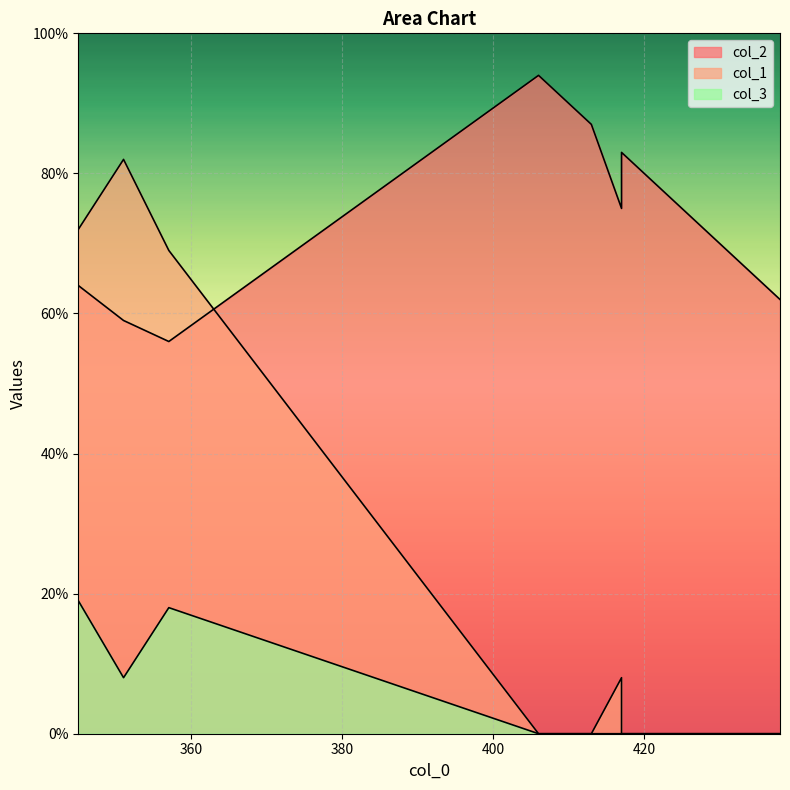

What is the sum of the col_2 values at 420 and 422?

158